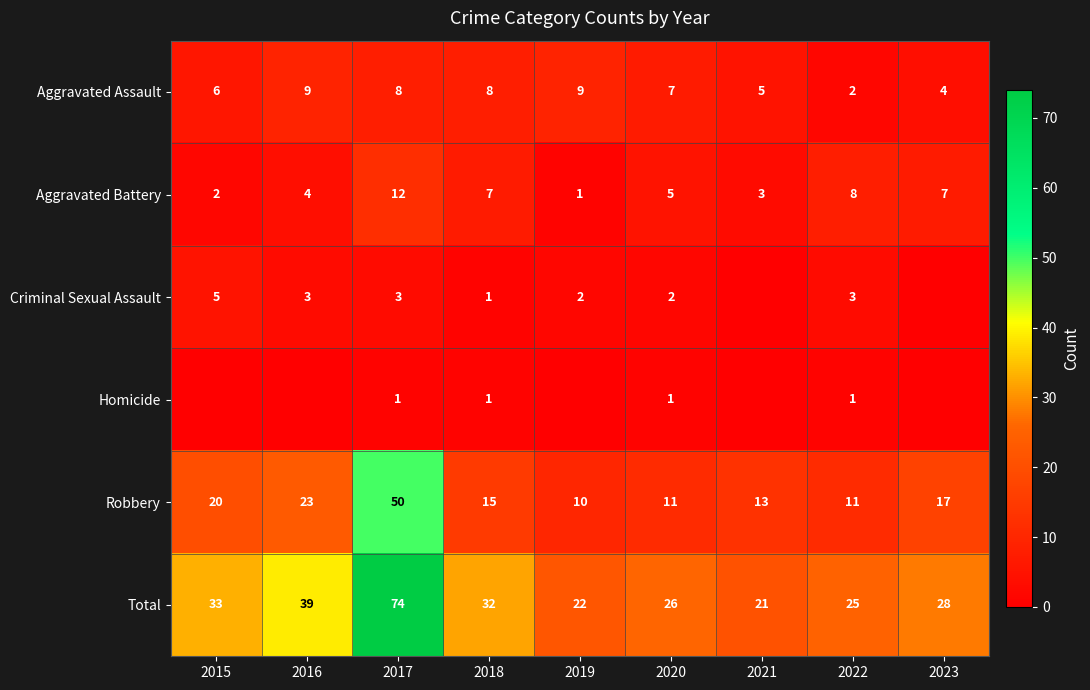

Which category has the highest value in the Robbery series?

2017